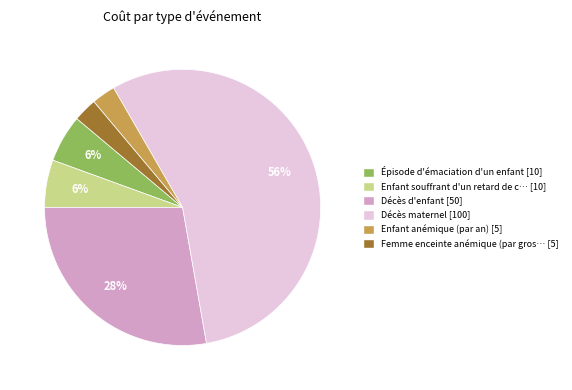

Does any single category account for the majority?

Yes